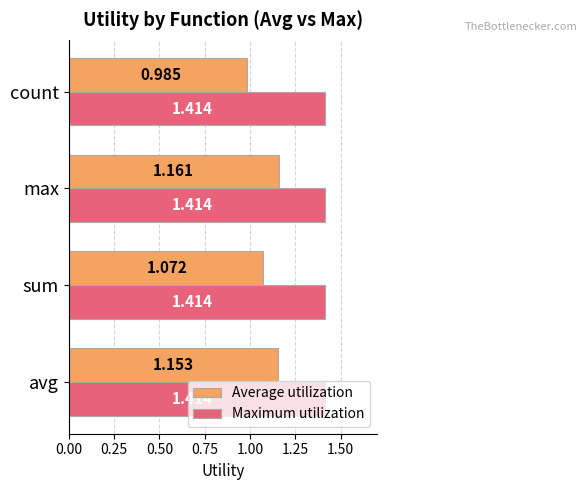

At which label is Average utilization closest to 1?

count